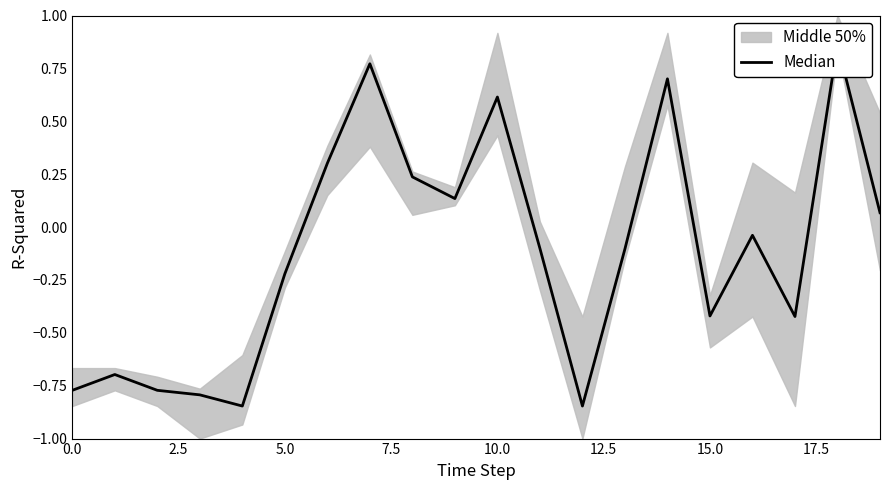

What is the label of the 11th point from the right?

9